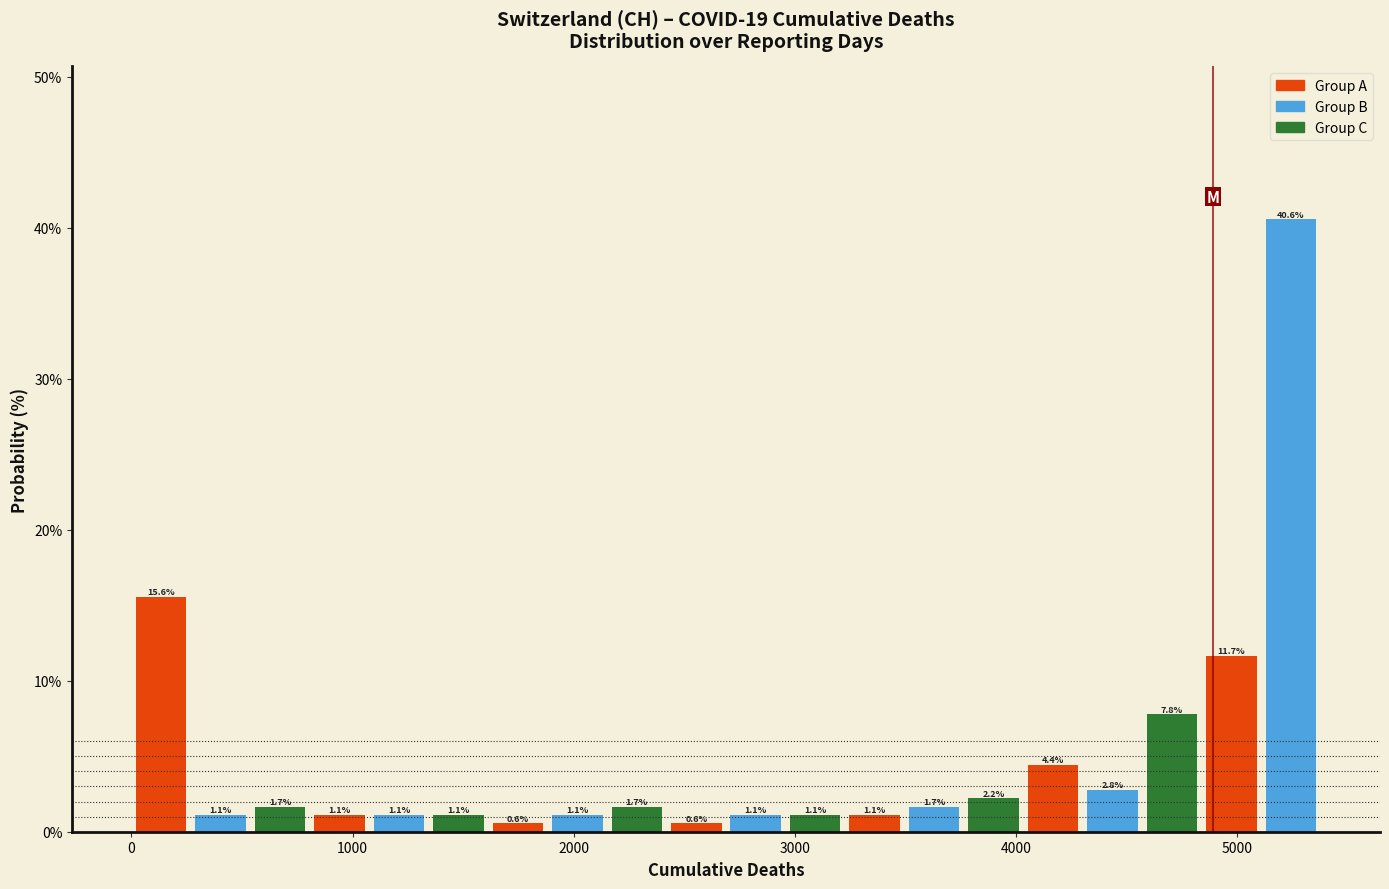

Around what value on the x-axis is the tallest bar? Give the approximate position of its centre, as read against the axis.

5200